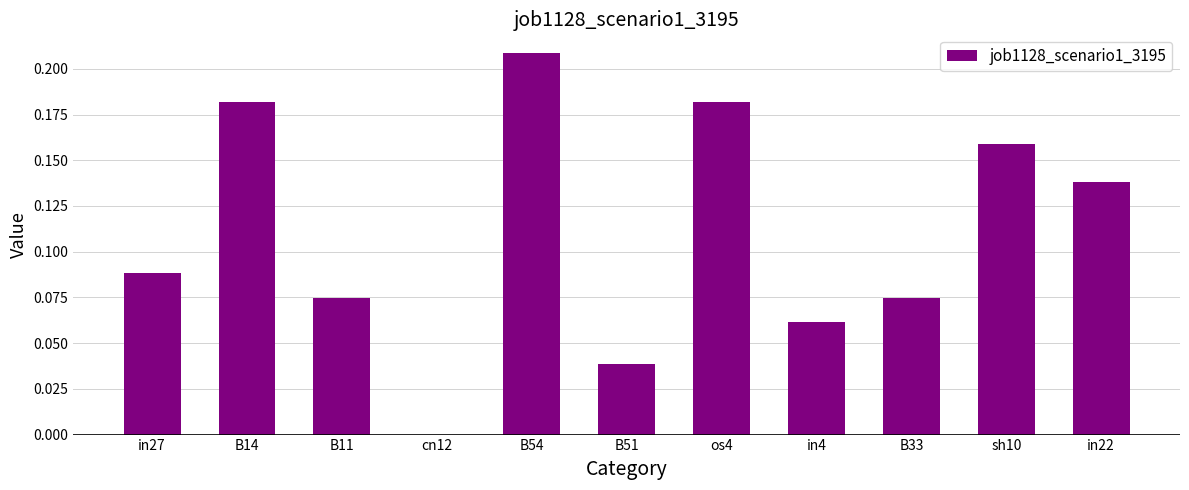

How many positive values are there?

10